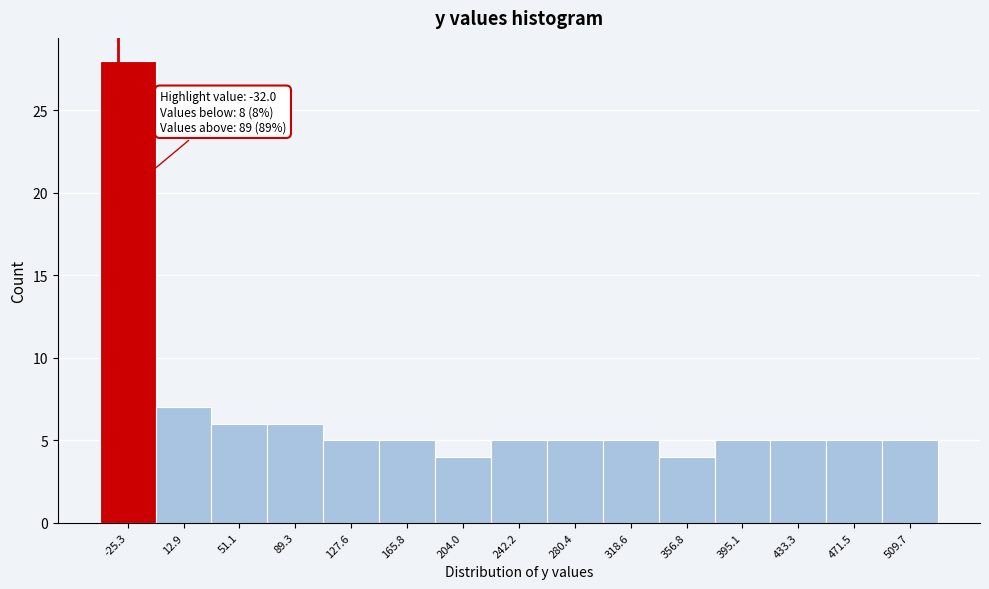

Over which range of the x-axis is the bar tallest?

-45 to -5